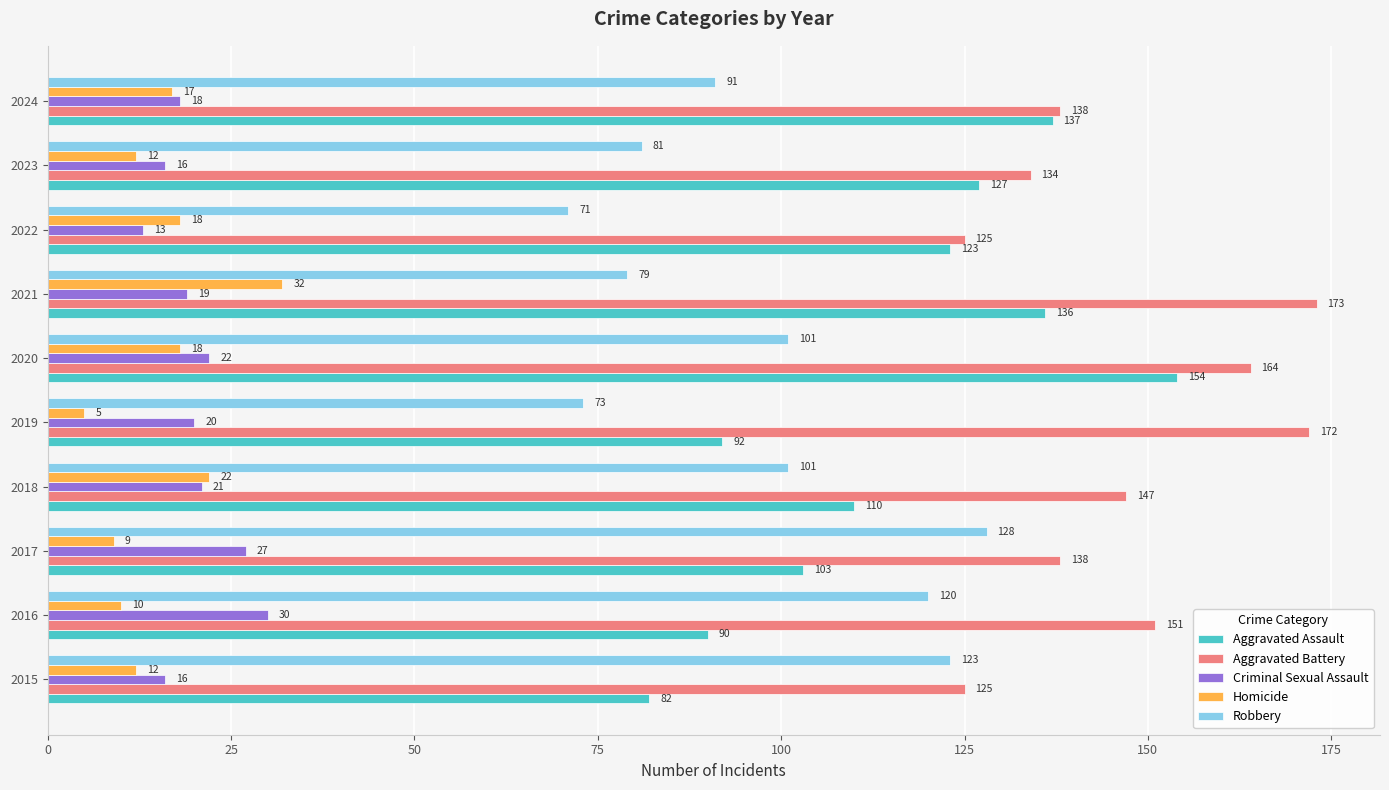

Rank the series at 2020 from lowest to highest value.

Homicide, Criminal Sexual Assault, Robbery, Aggravated Assault, Aggravated Battery